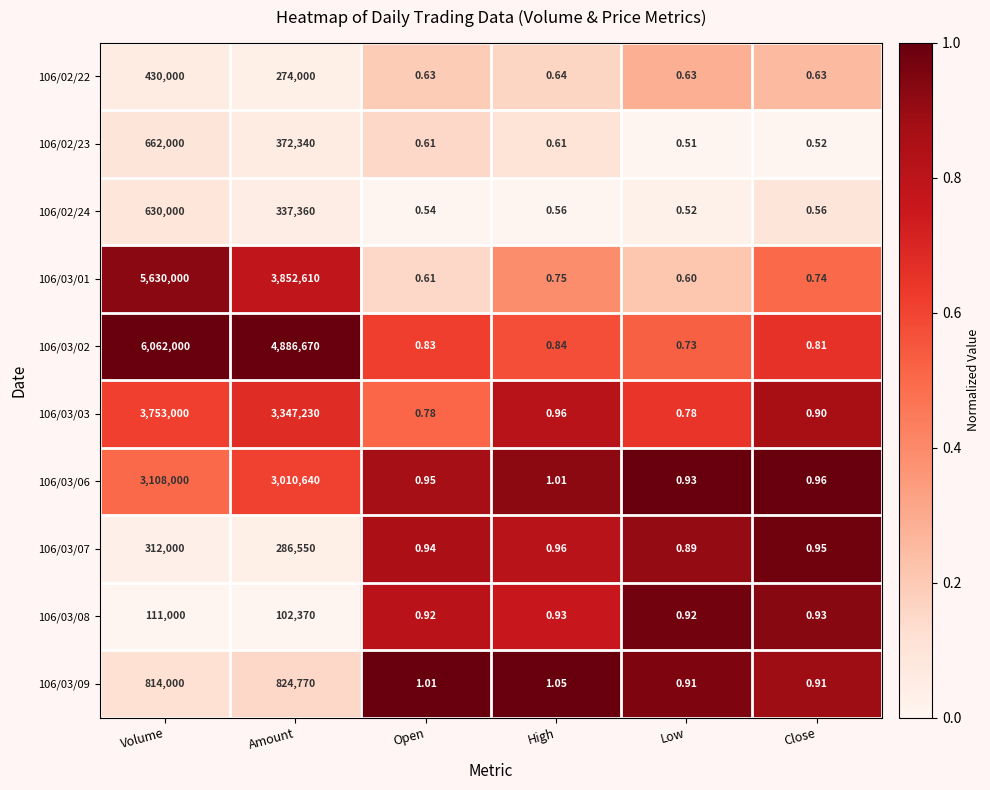

At which category is the sum across all series the highest?

Volume